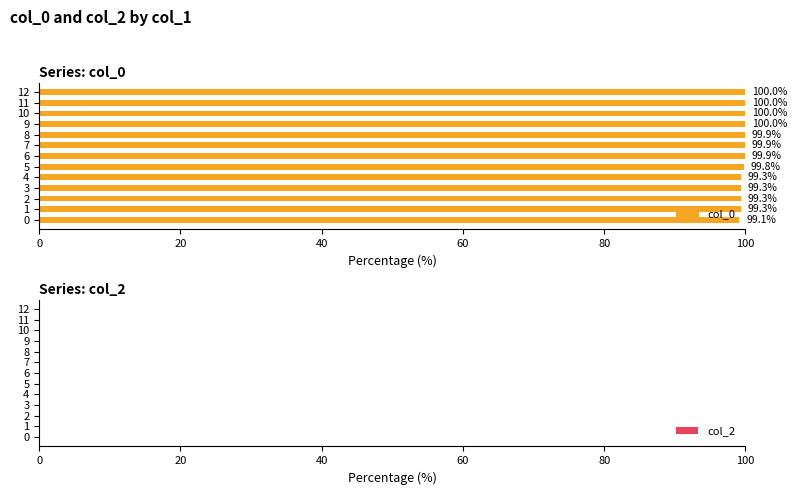

What is the minimum value shown in the chart?

99.1